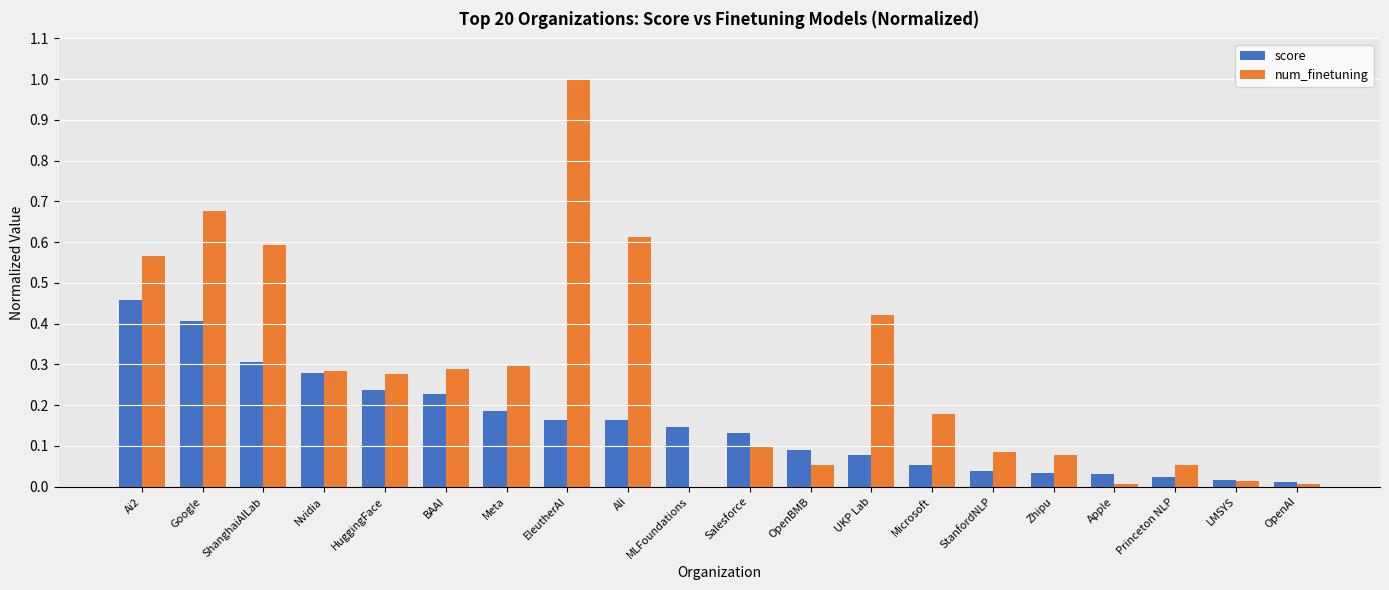

How many categories are shown in the chart?

20